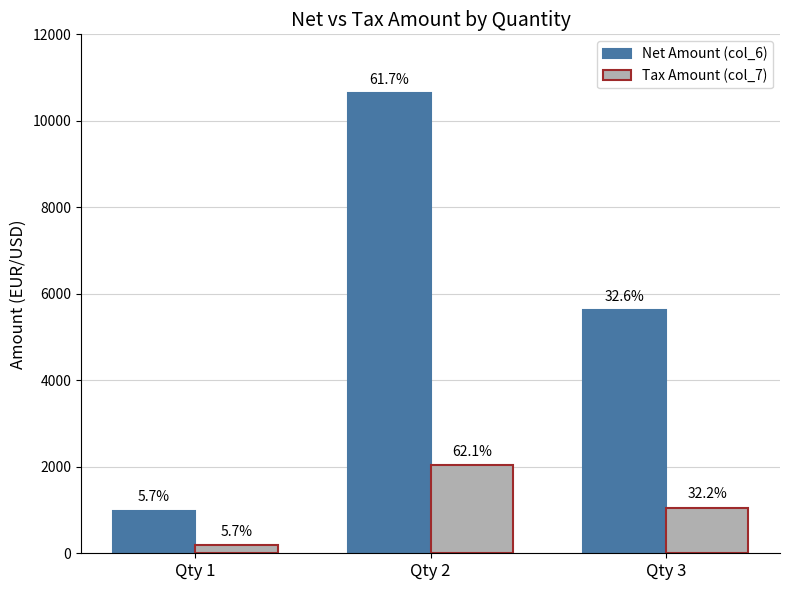

How many groups of bars are there?

3